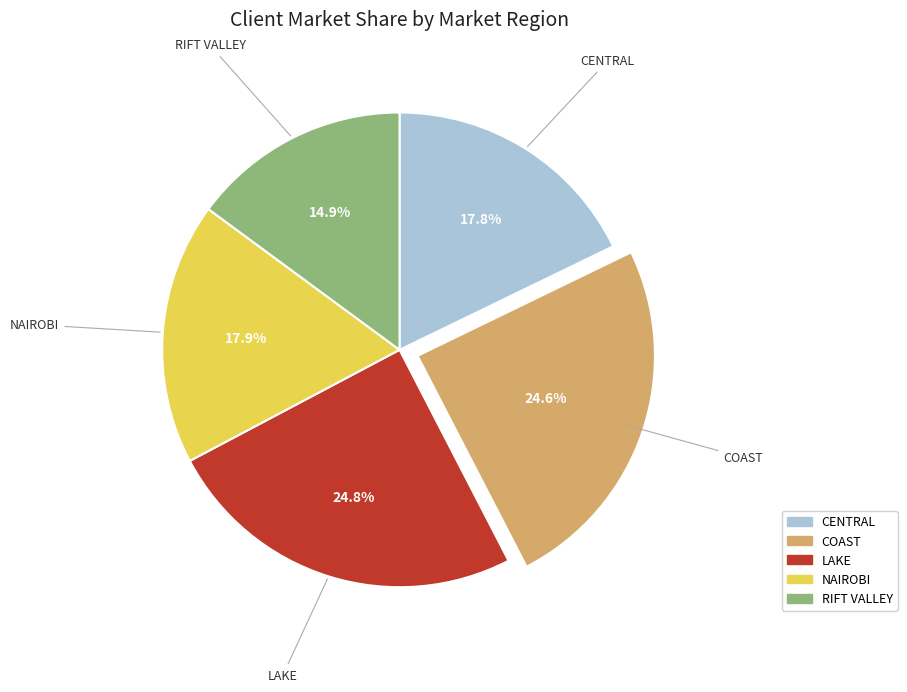

Which category has the smallest portion of the pie?

RIFT VALLEY